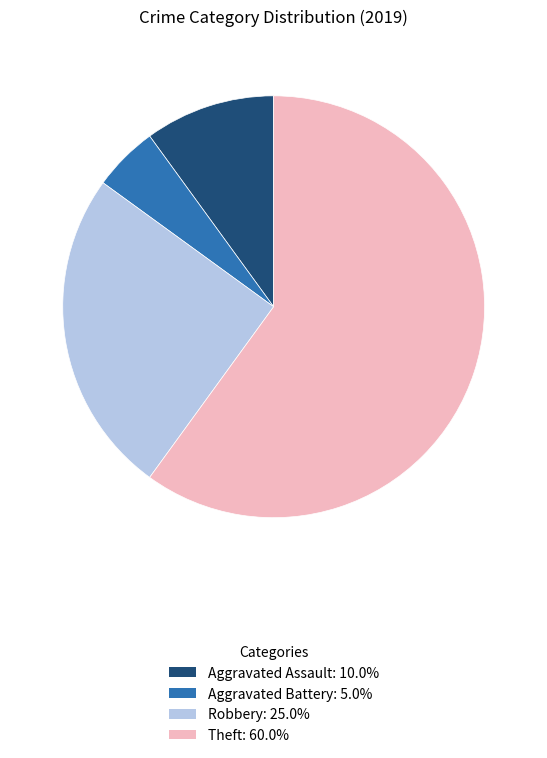

Does any single category account for the majority?

Yes